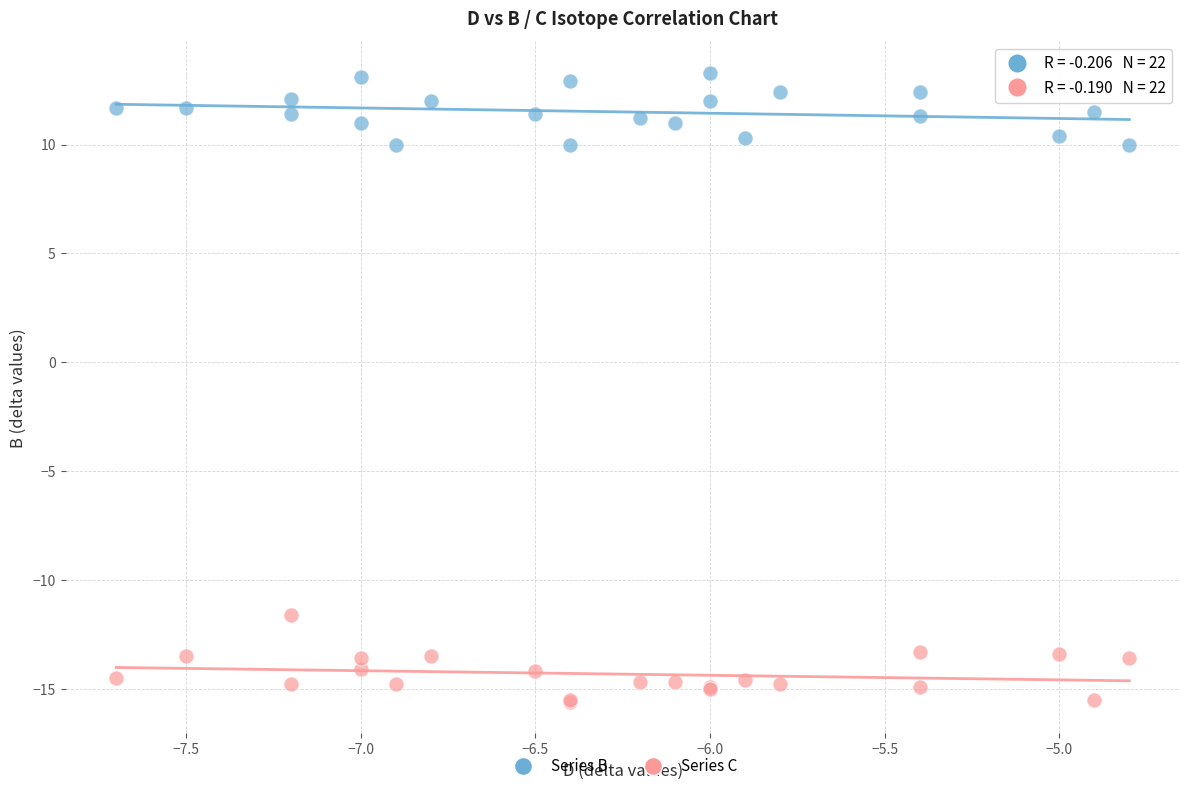

Which series contains the lowest Y value?

Series C